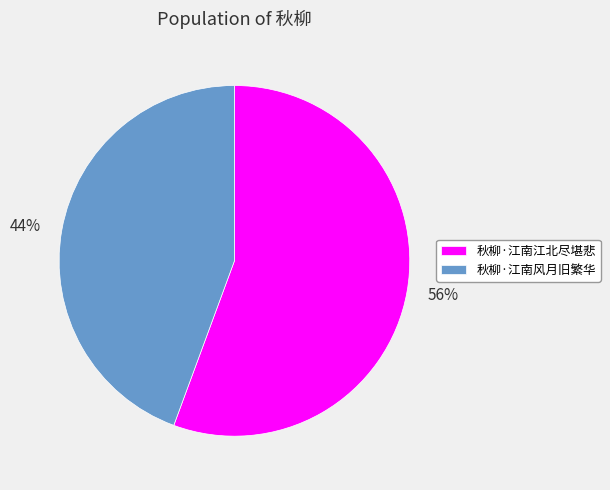

True or false: 秋柳·江南江北尽堪悲 accounts for 56% of the total.

True